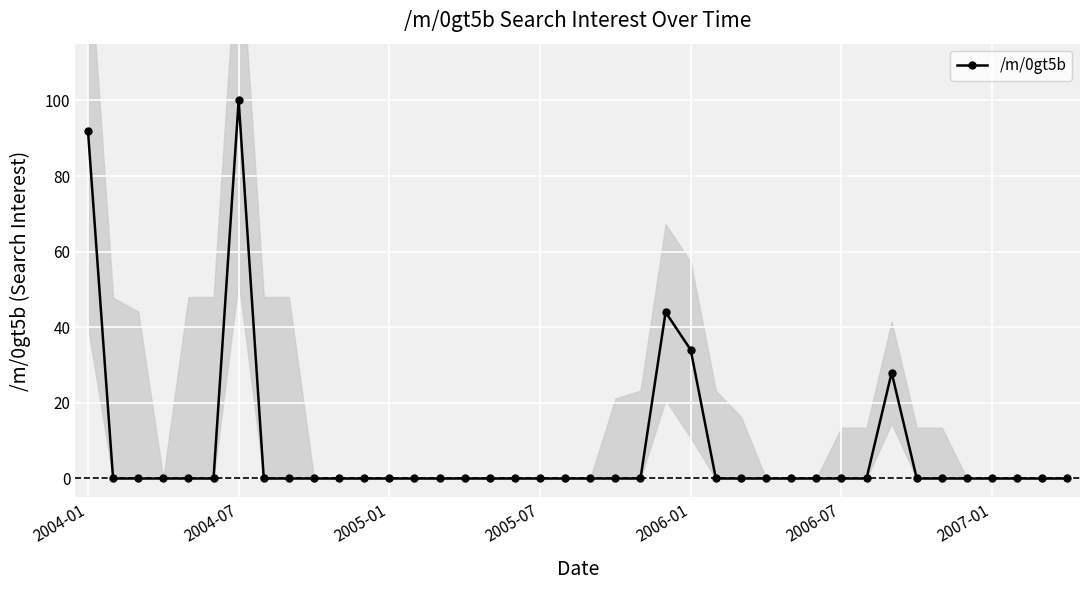

Which category has the highest value in the /m/0gt5b series?

2004-07